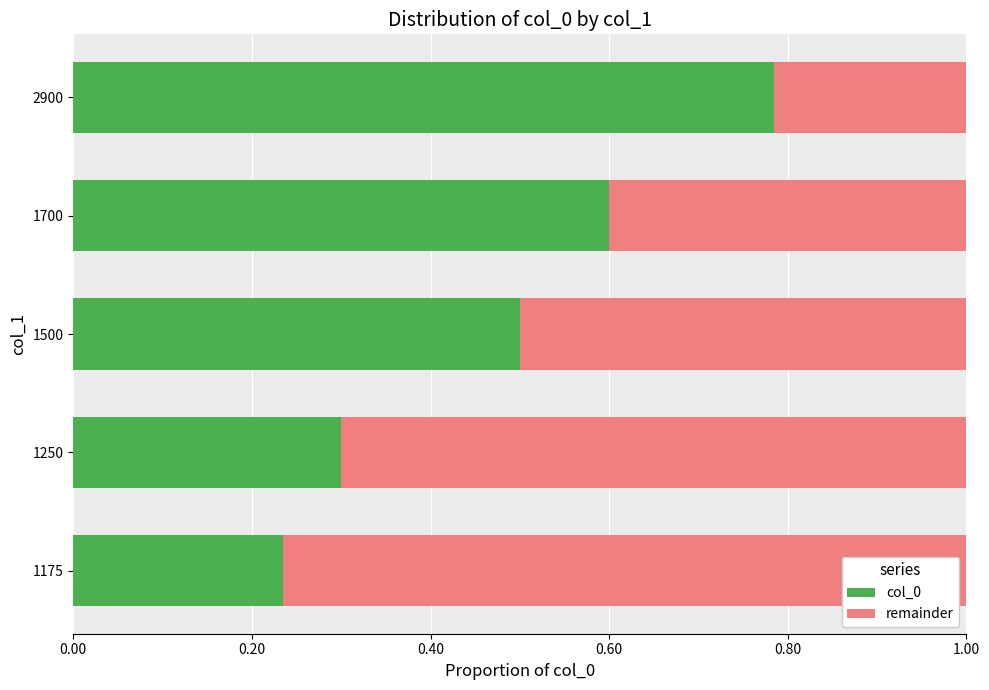

Which category has the highest value in the col_0 series?

2900